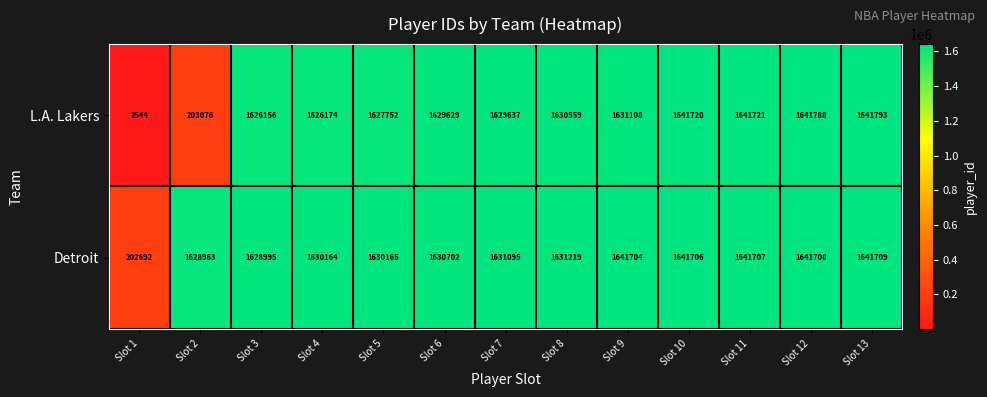

Which series has the widest spread of values?

L.A. Lakers